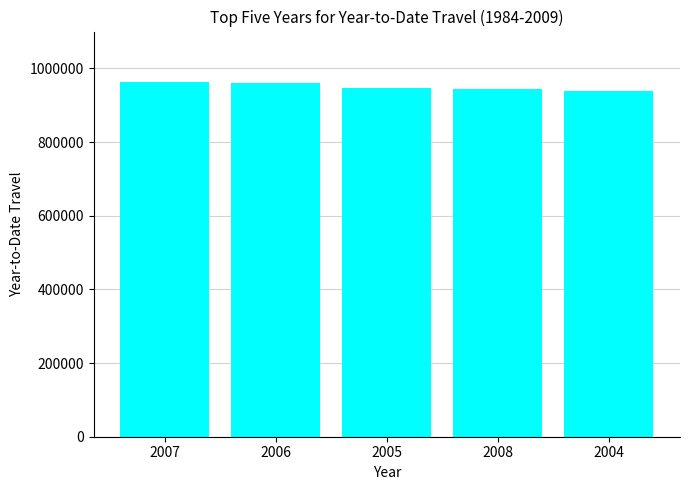

What is the value of the 4th bar from the left?

943252